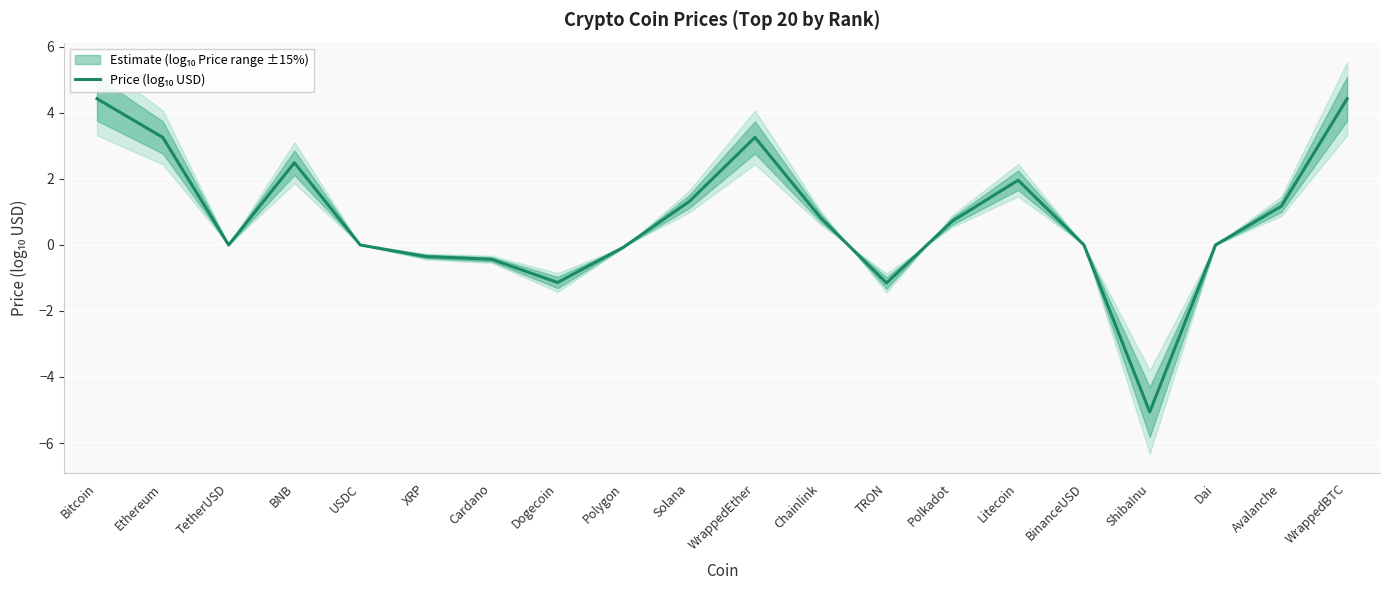

What is the change in value from USDC to Polygon?

-0.1